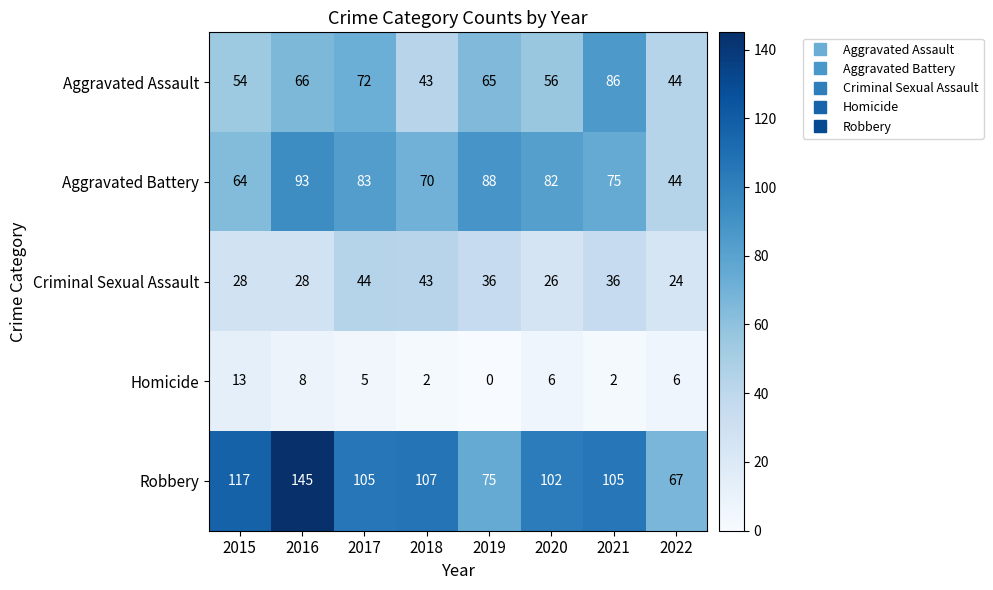

At how many categories does at least one series exceed 20?

8